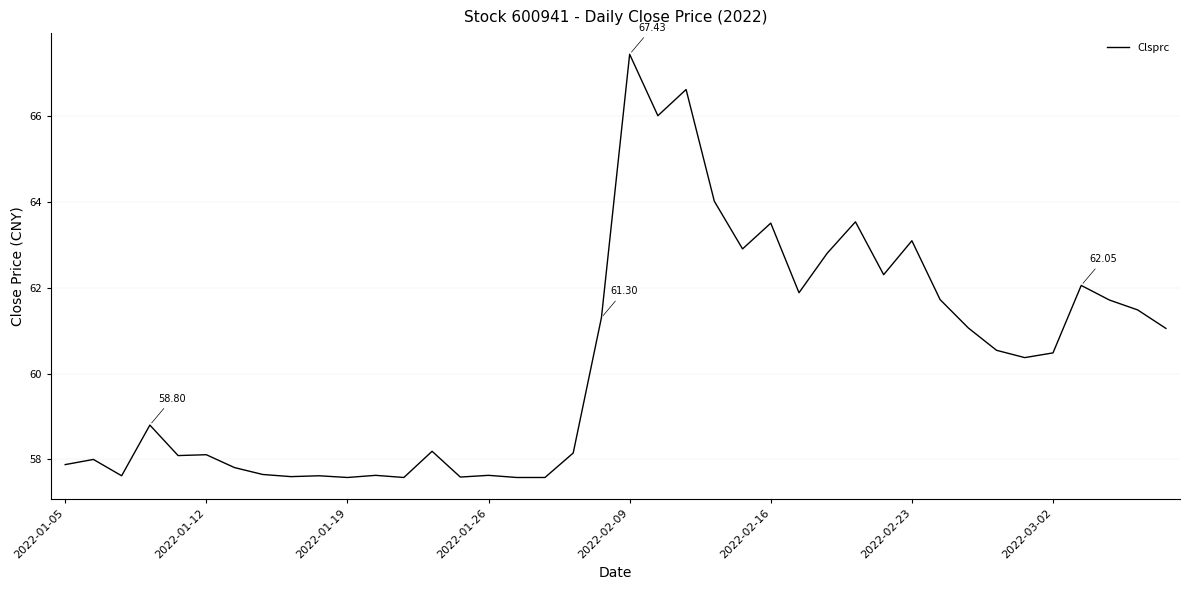

How many lines are shown in the chart?

1